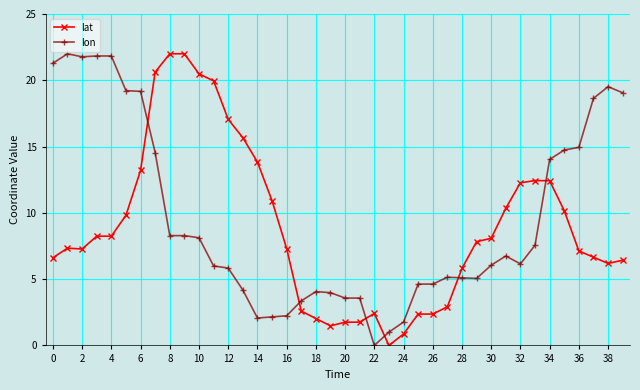

What is the sum of all lon values?

382.1